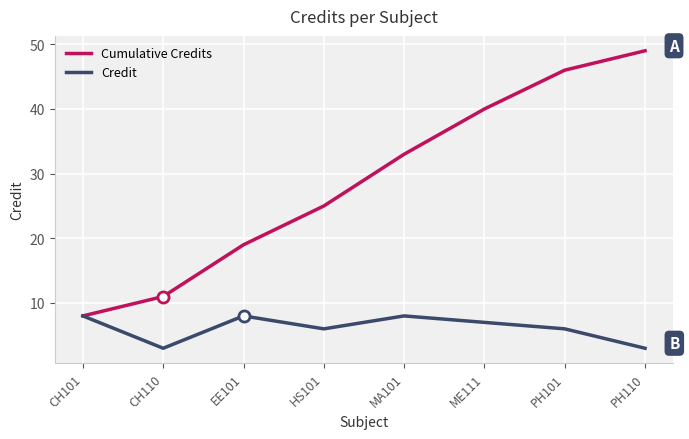

The value of Credit at EE101 is 8. True or false?

True